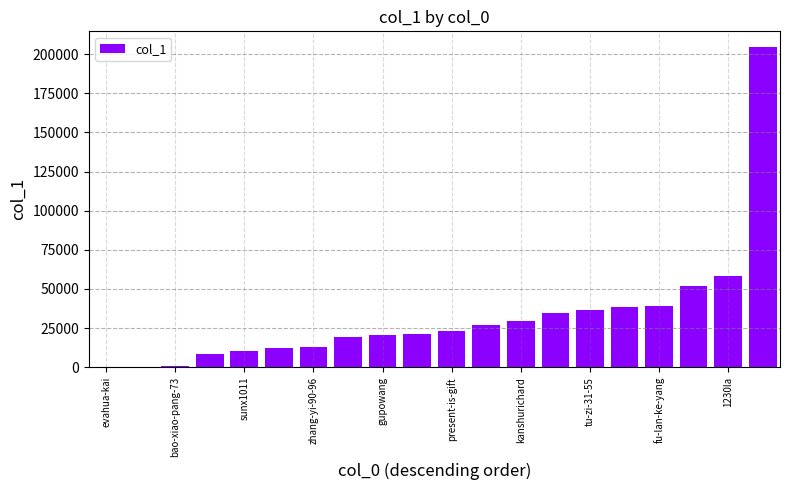

What is the sum of all values?

649809